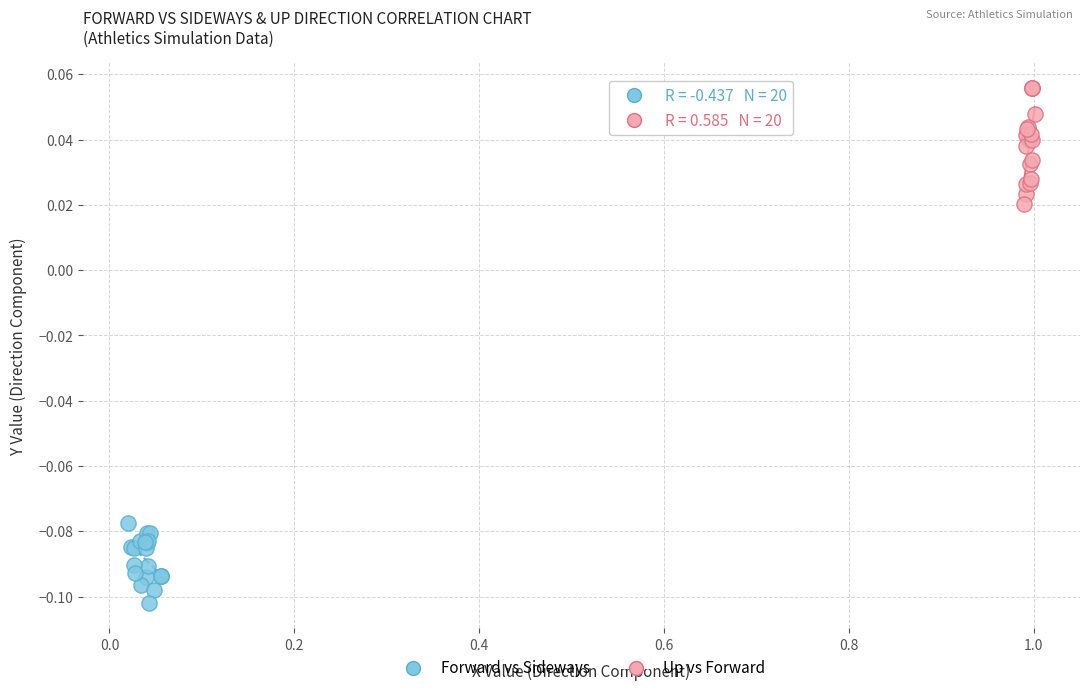

Which series reaches the minimum Y coordinate?

Forward vs Sideways